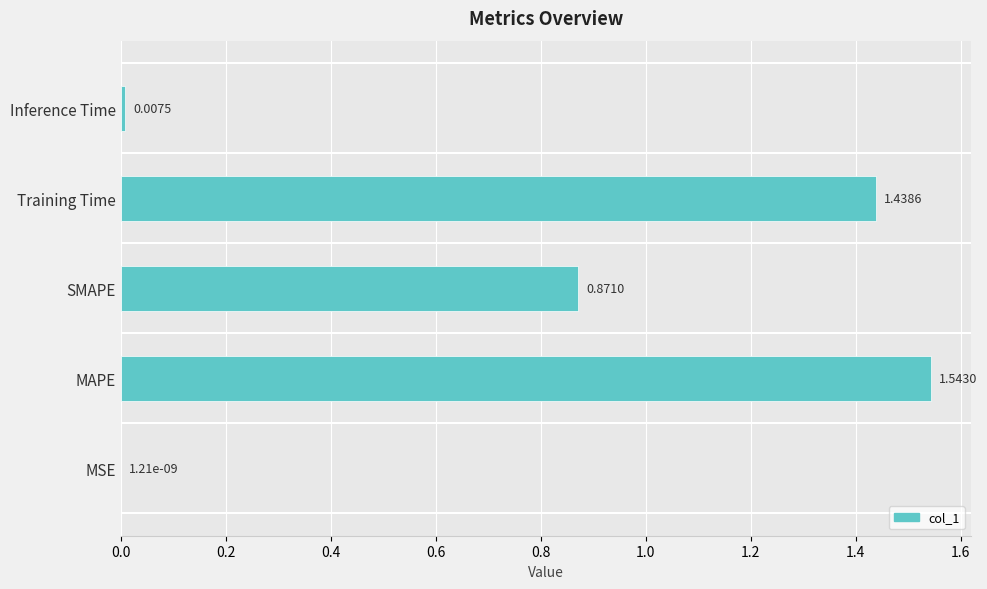

What is the sum of all values?

3.9